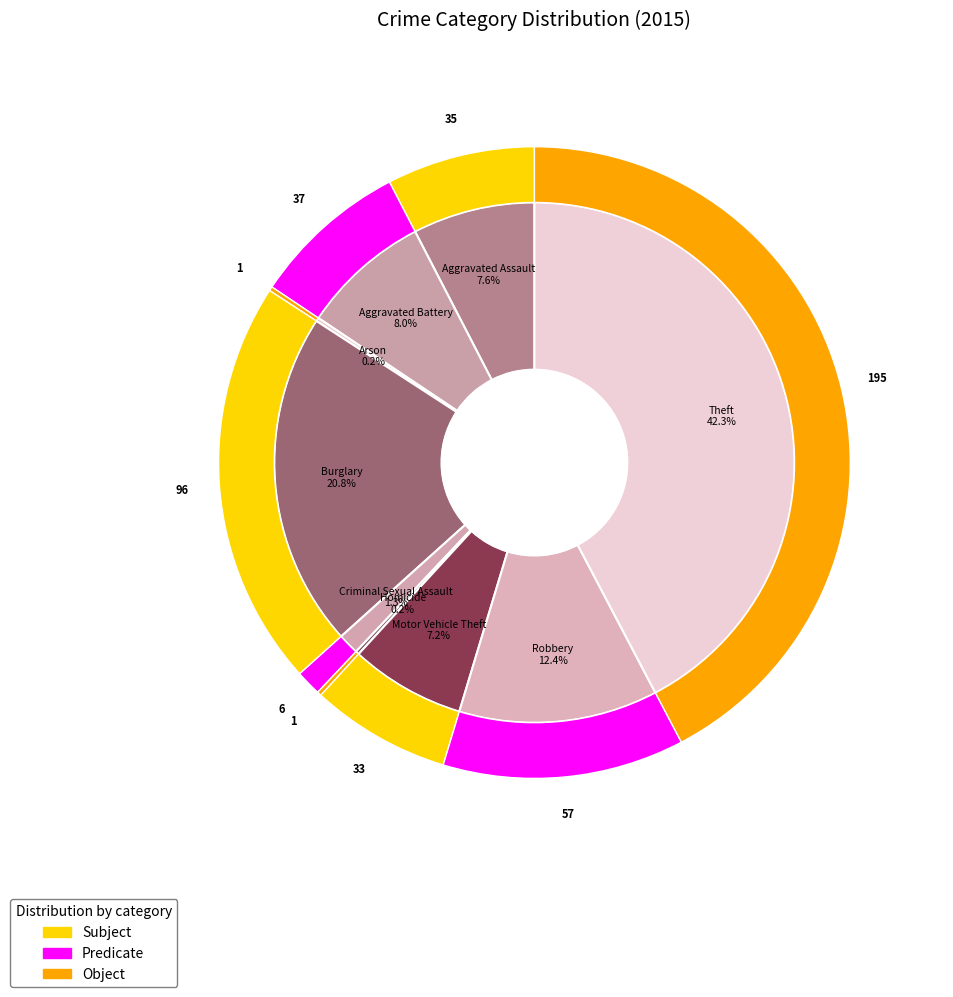

How much of the chart is everything except Aggravated Assault?

92.4%